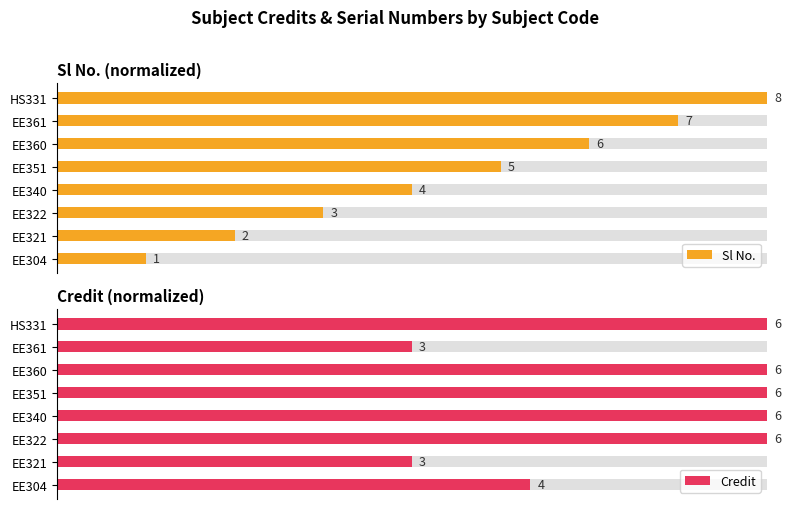

What are all the series names shown in the legend?

Sl No., Credit